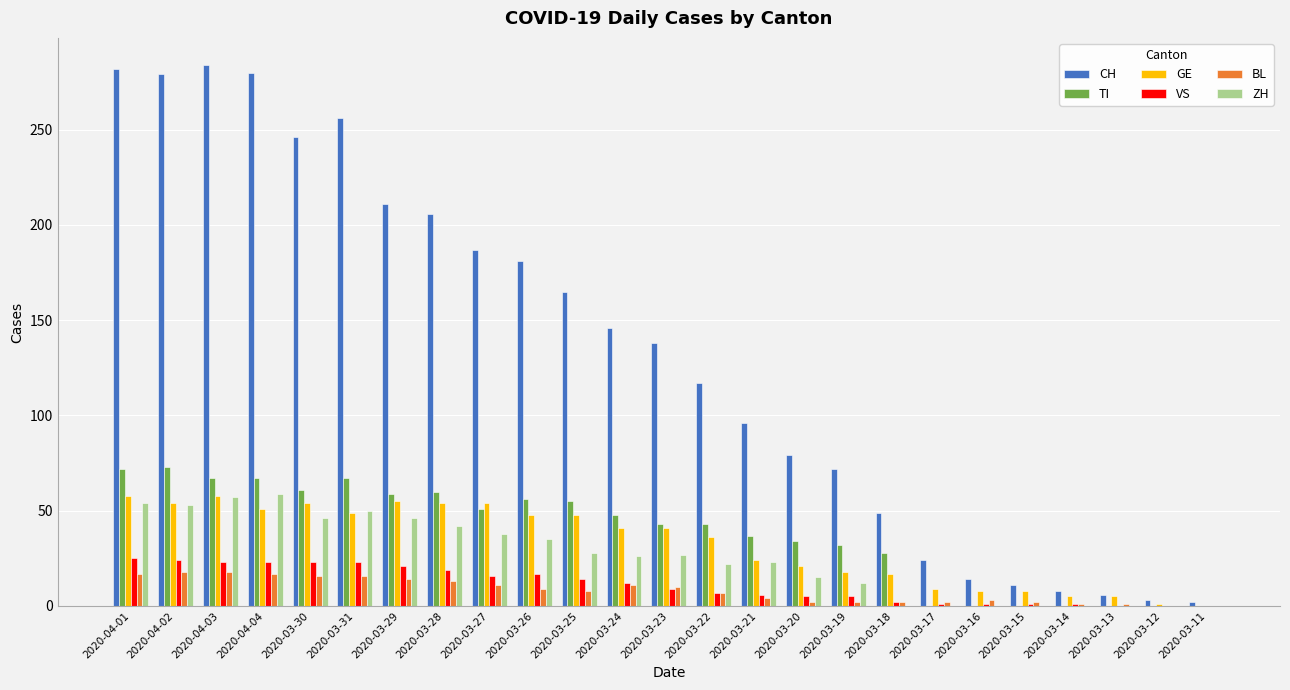

What is the difference between the CH values at 2020-03-28 and 2020-03-18?

157